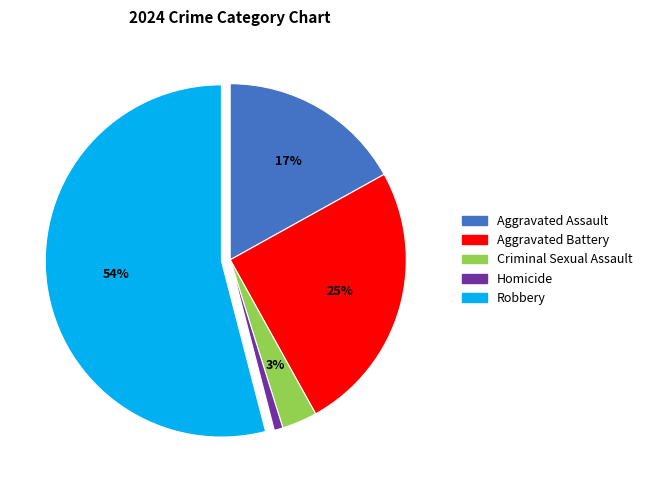

The Homicide slice represents 11% of the pie. True or false?

False